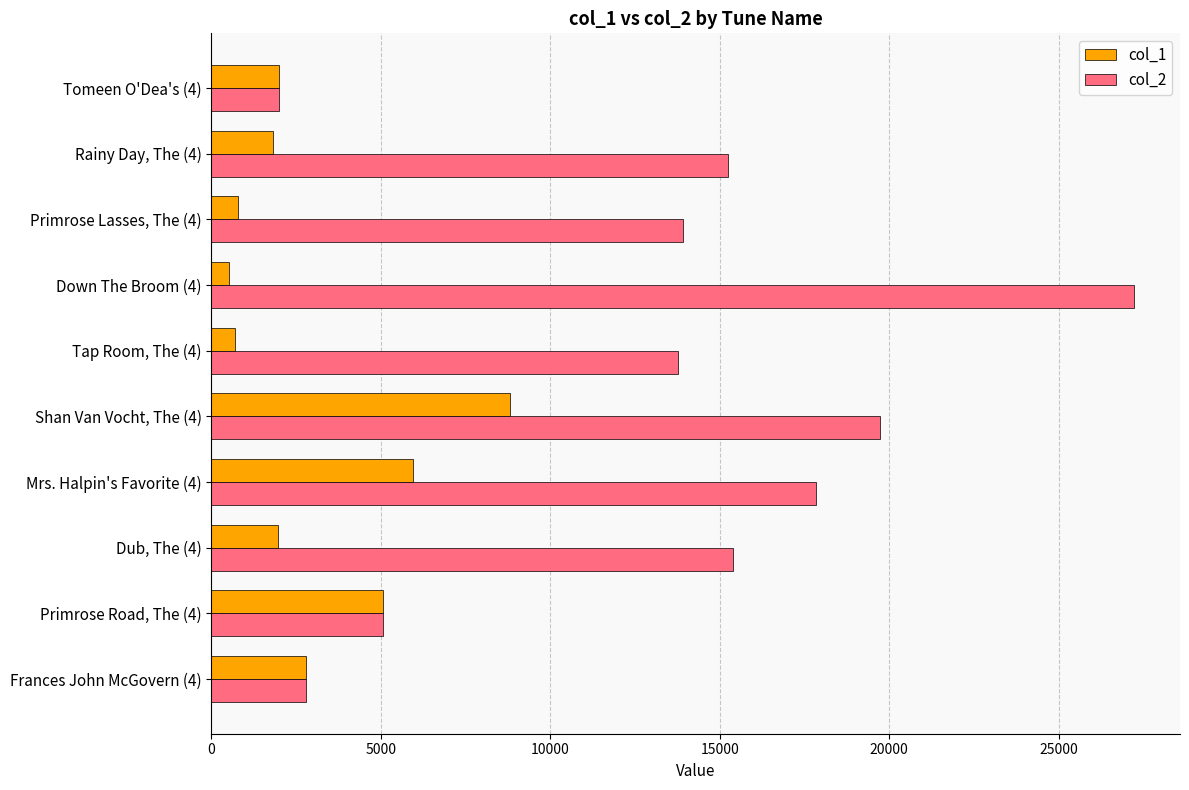

What is the difference between the maximum and second lowest values in the col_1 series?

8114